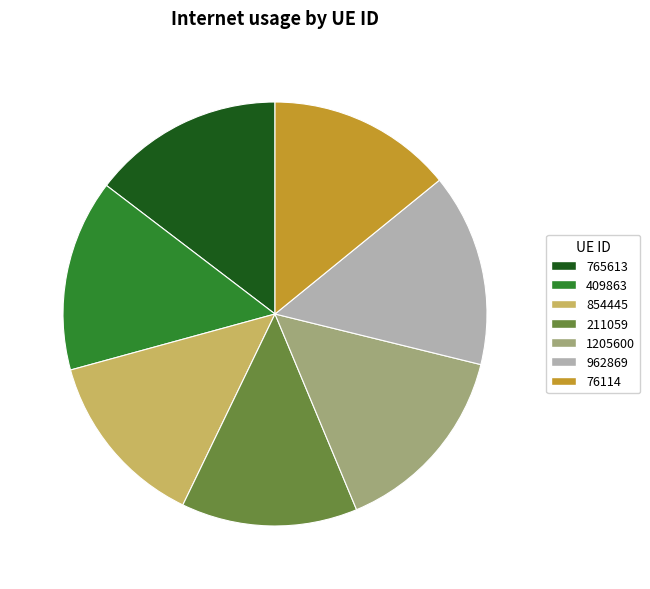

Is there a majority slice in this chart?

No